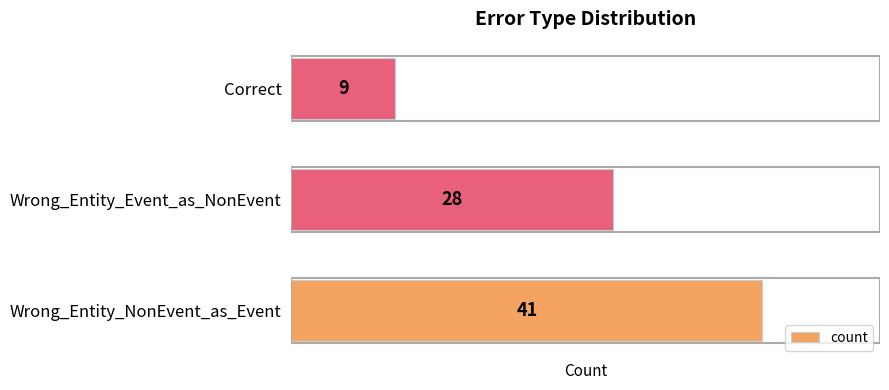

Rank the categories by value from lowest to highest.

Correct, Wrong_Entity_Event_as_NonEvent, Wrong_Entity_NonEvent_as_Event